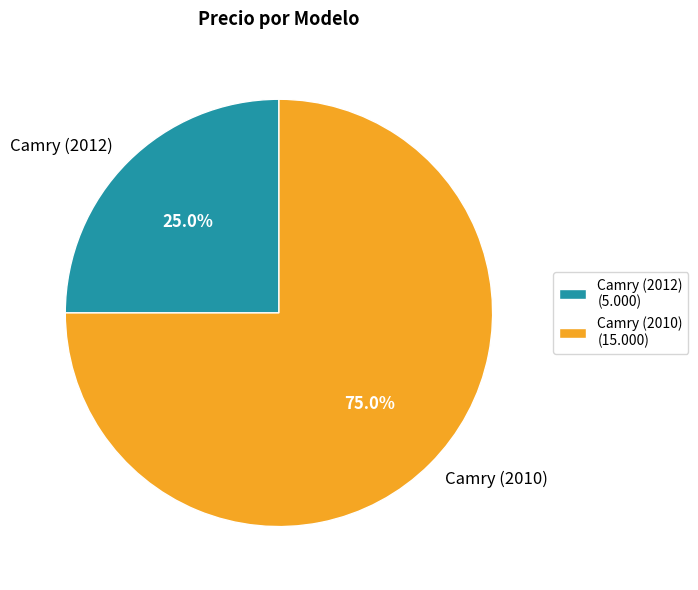

Approximately how many times larger is the value at Camry (2010) compared to Camry (2012)?

3.0